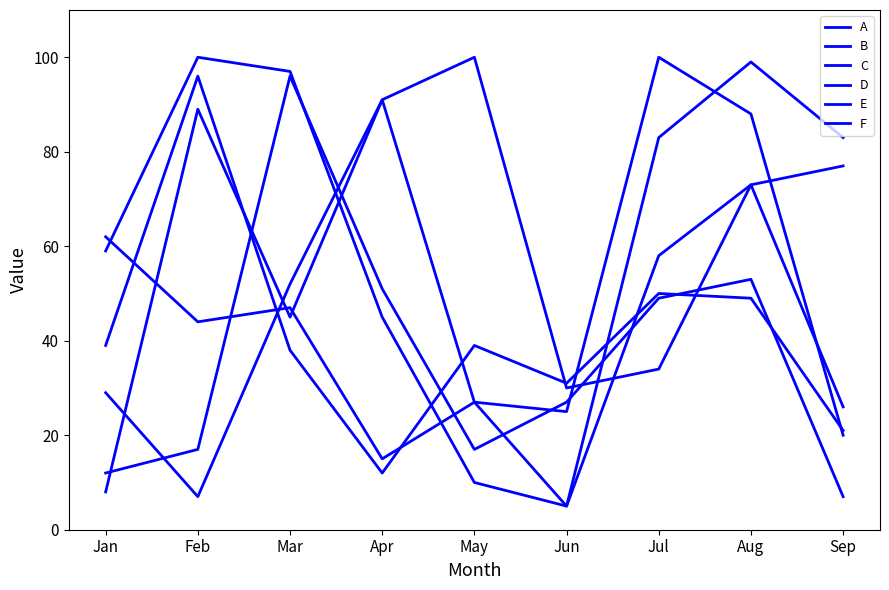

What is the average value of the E series?

37